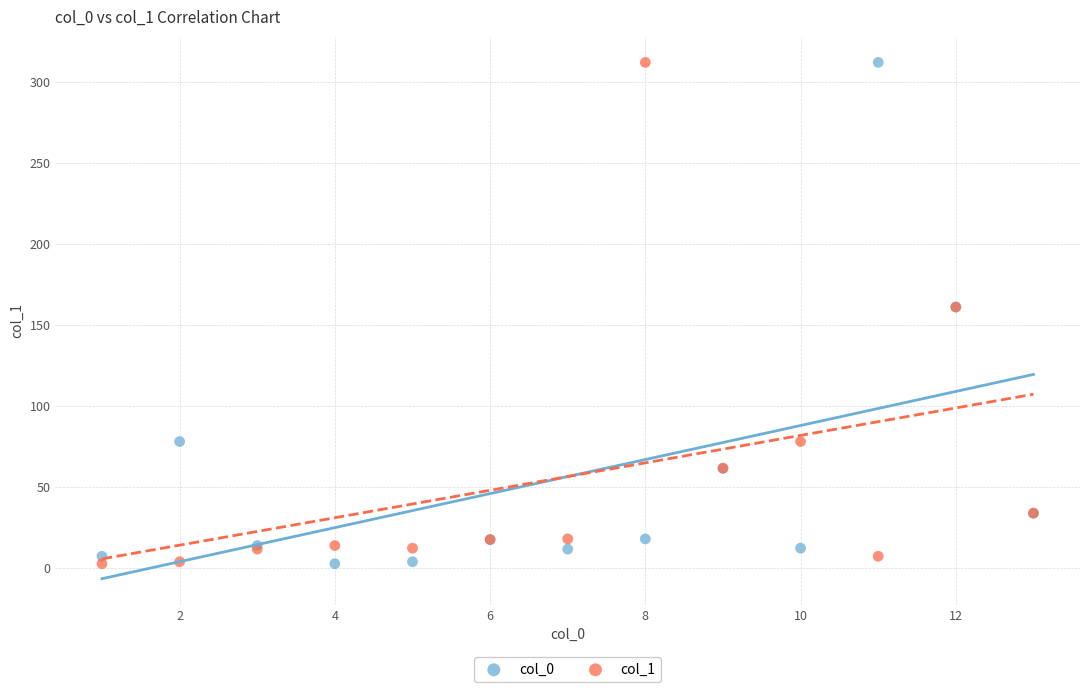

What are all the series names shown in the legend?

col_0, col_1